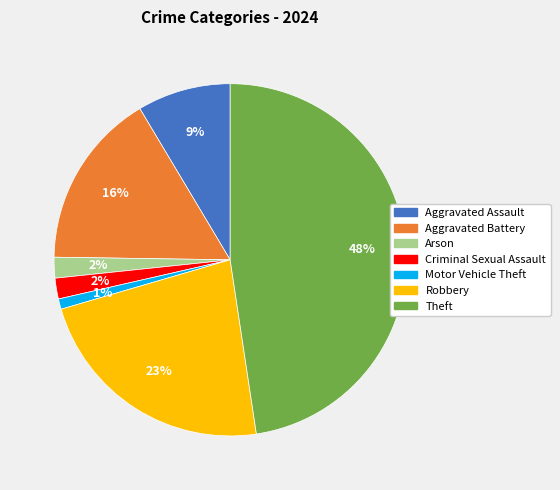

To the nearest percent, what is the combined percentage of Criminal Sexual Assault and Theft?

50%